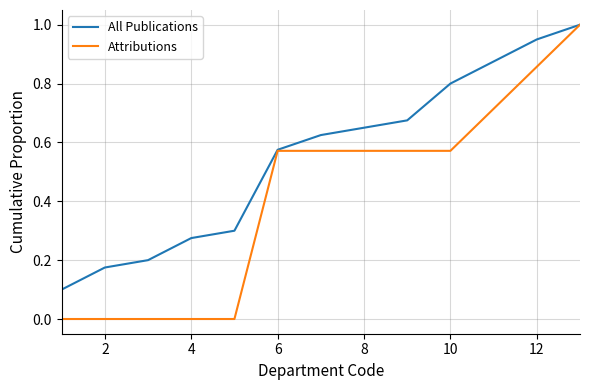

Which series has the largest total across all categories?

All Publications